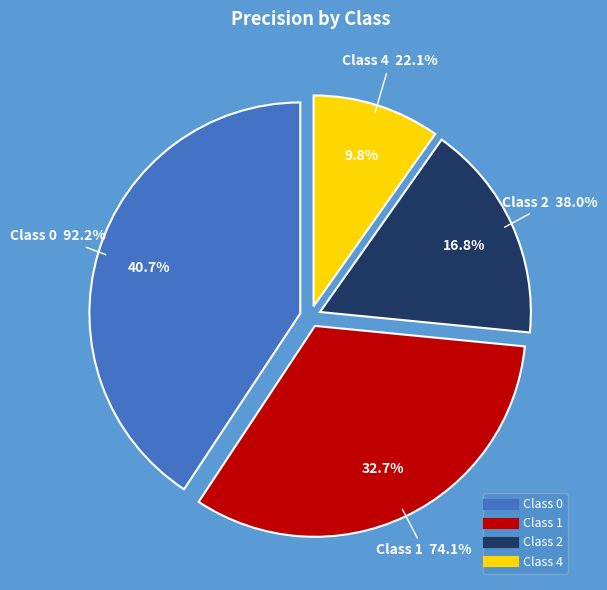

Count the number of slices in the pie.

4